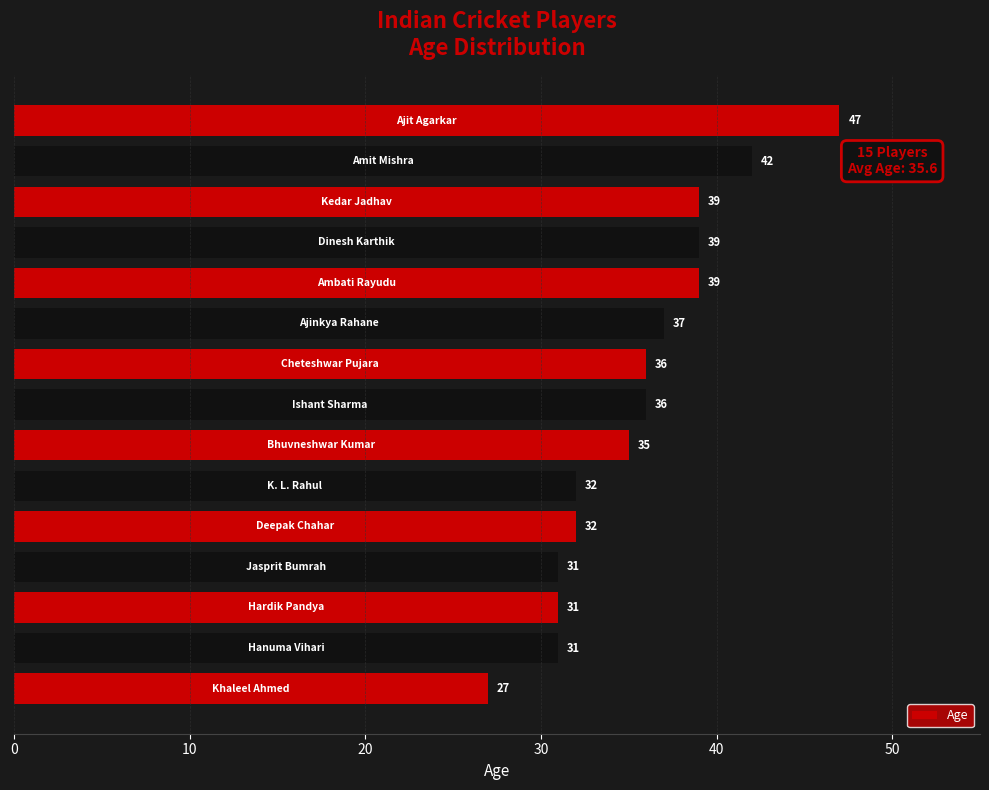

What is the difference between the maximum and minimum values?

20